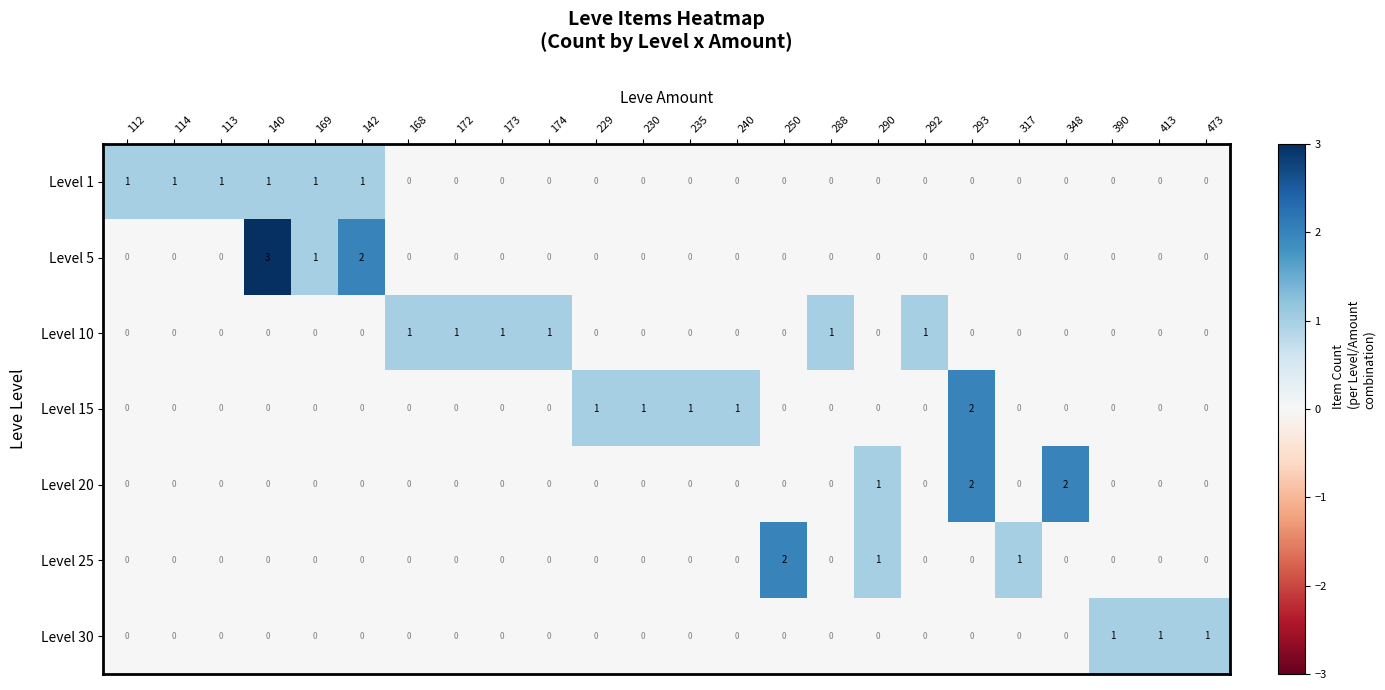

How many distinct data groups are displayed?

7